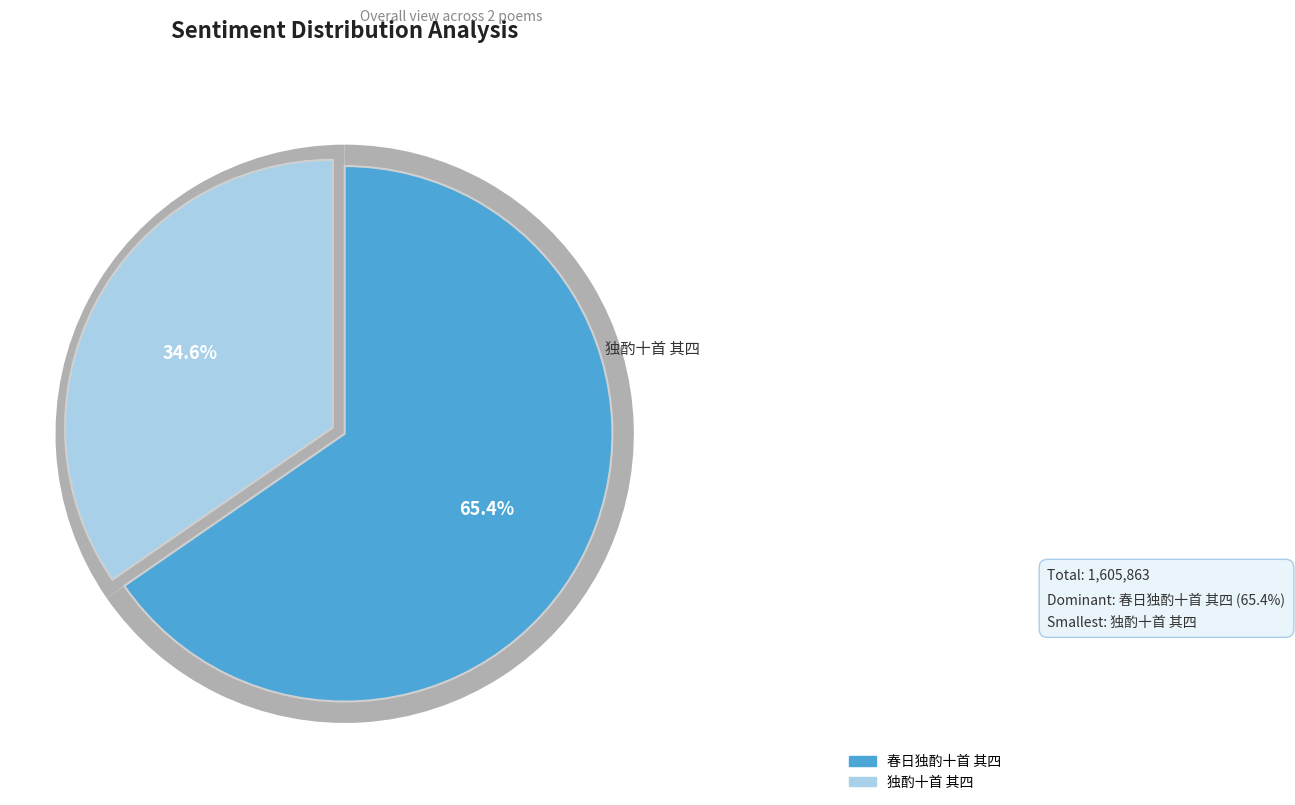

What is the majority slice?

春日独酌十首 其四